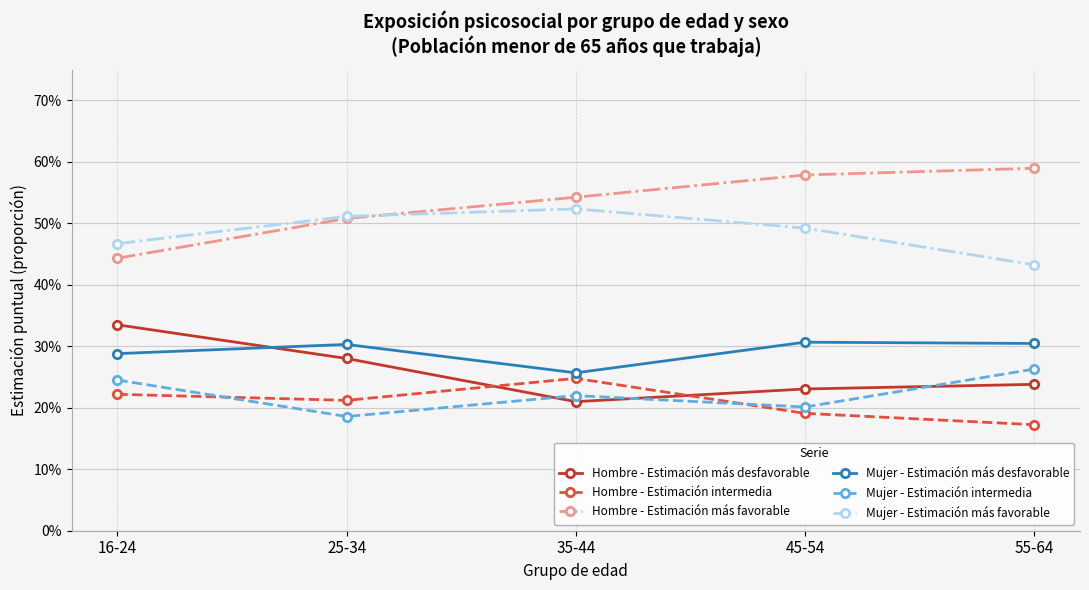

True or false: Mujer - Estimación intermedia has a value of 0.2 at 45-54.

True